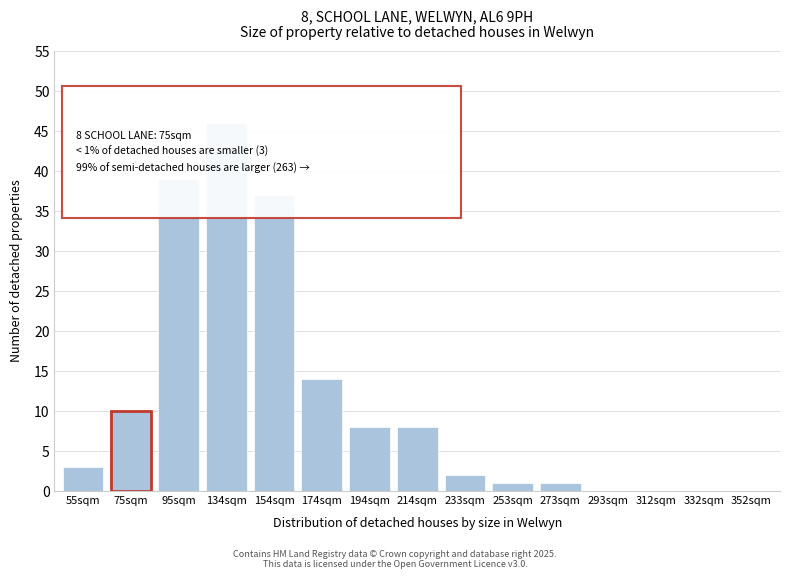

Reading left to right, extract all data points from this chart.

55sqm=3	75sqm=10	95sqm=39	134sqm=46	154sqm=37	174sqm=14	194sqm=8	214sqm=8	233sqm=2	253sqm=1	273sqm=1	293sqm=0	312sqm=0	332sqm=0	352sqm=0